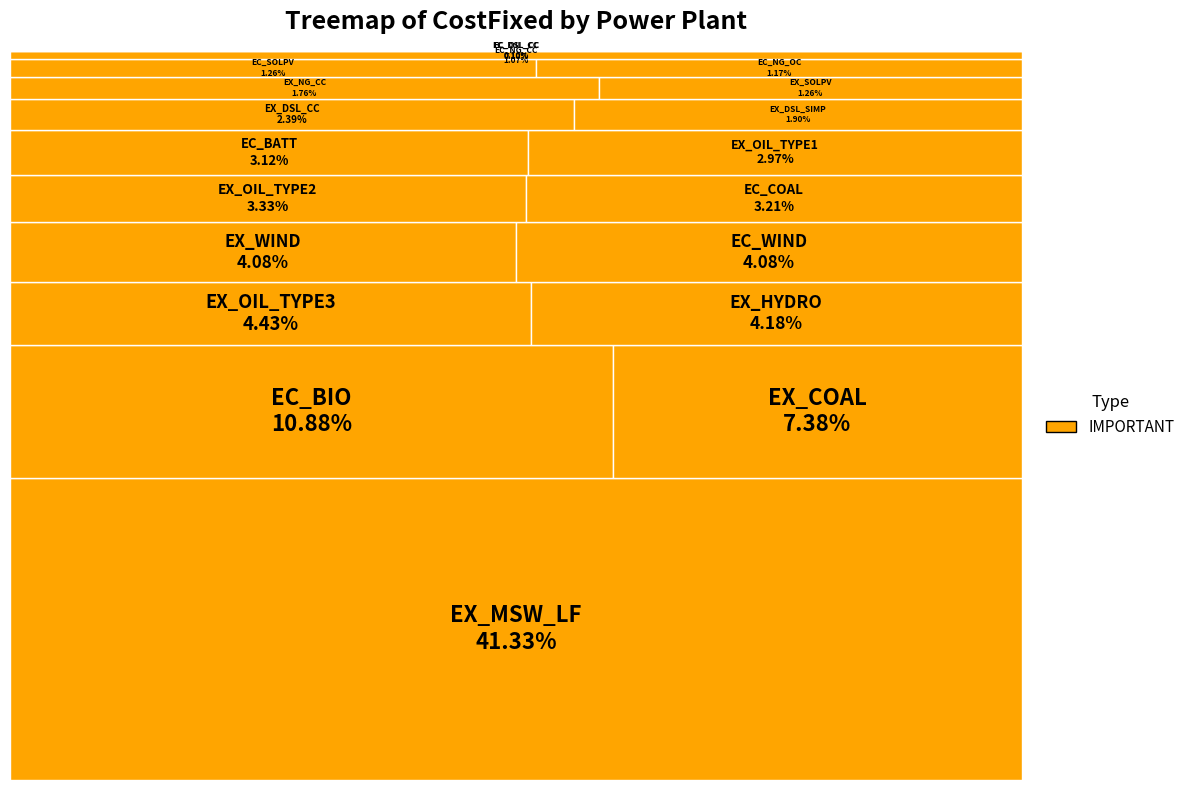

How many segments does this pie chart have?

20